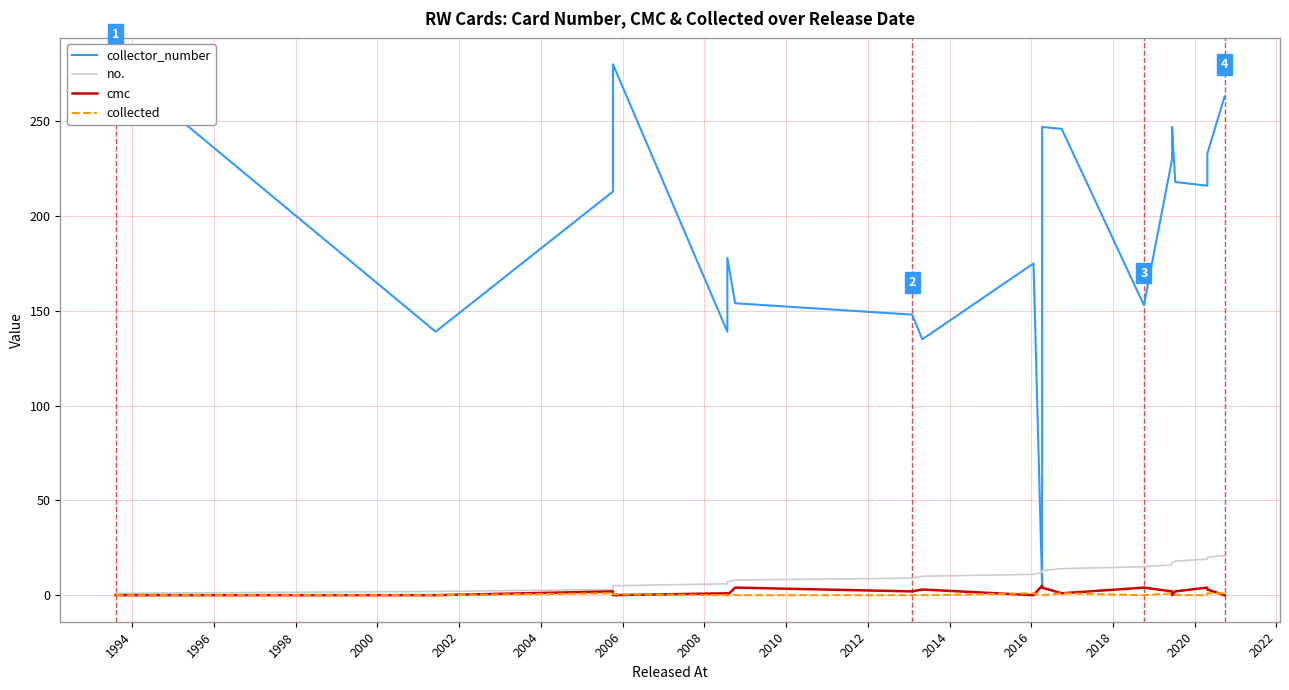

Count the number of data series in this chart.

4